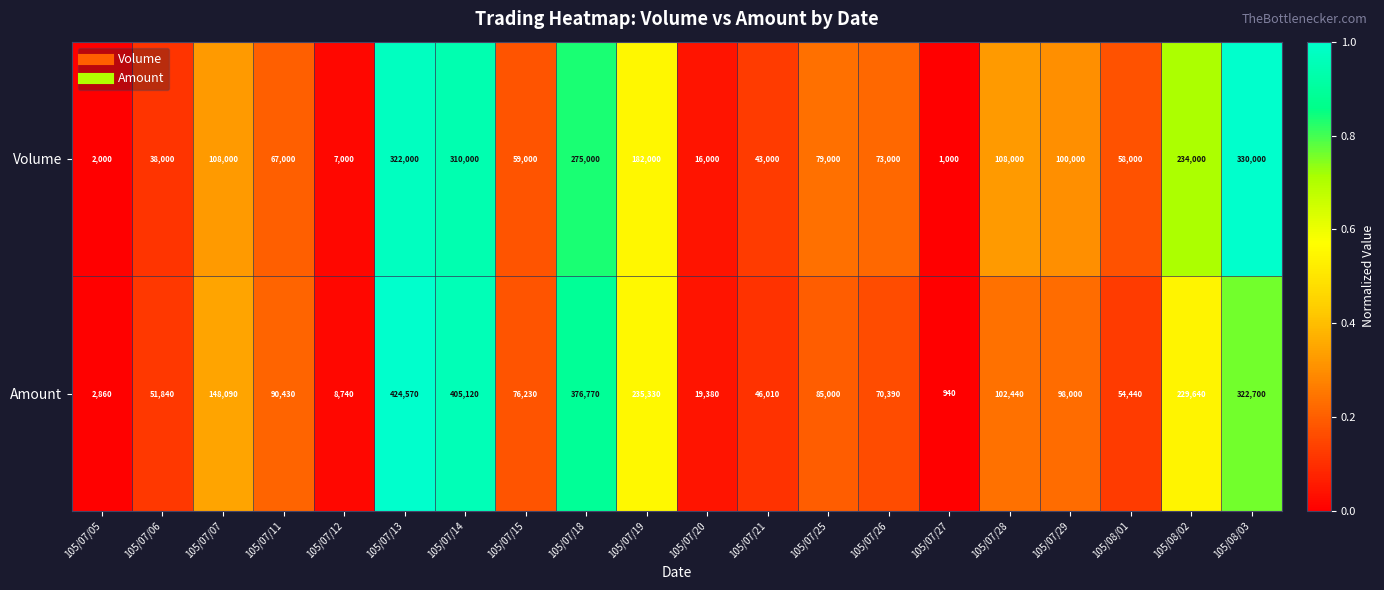

Is it true that Volume equals 108000 at 105/07/28?

True